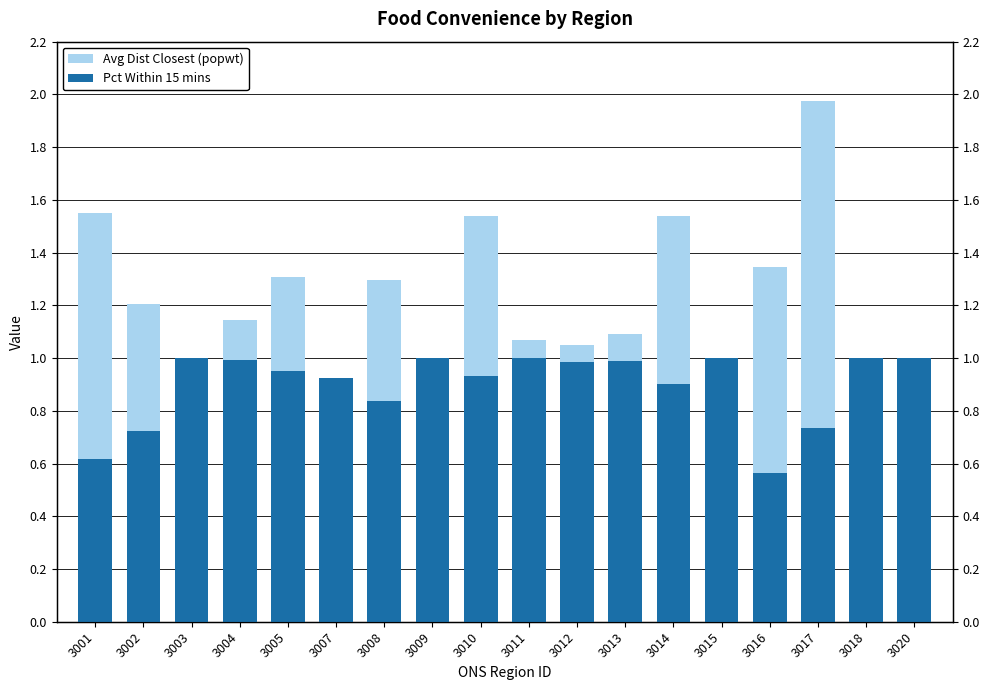

At how many categories does at least one series exceed 1?

12